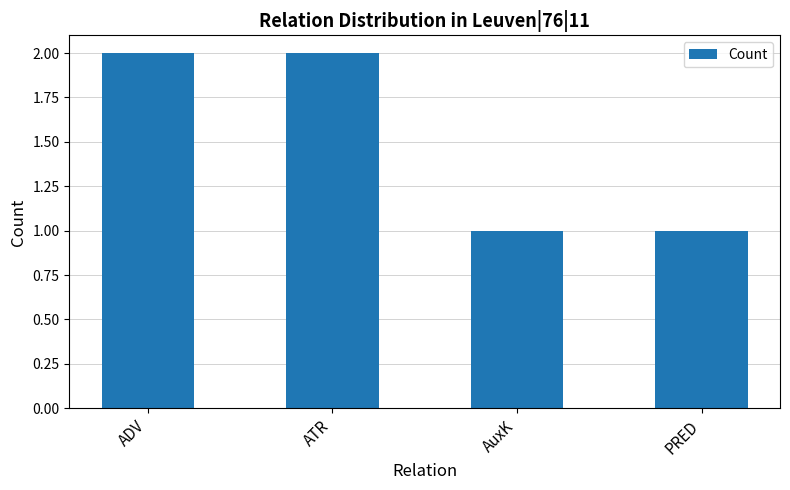

What position from the right is AuxK?

2